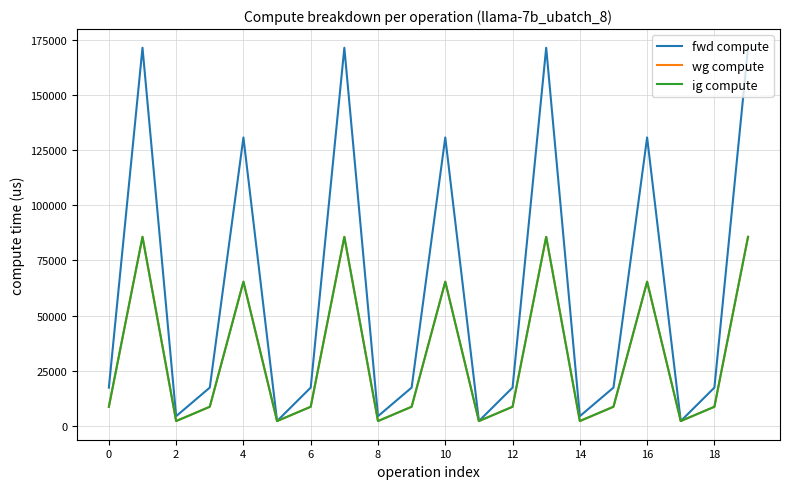

Is this an area chart (filled region under the line)?

No